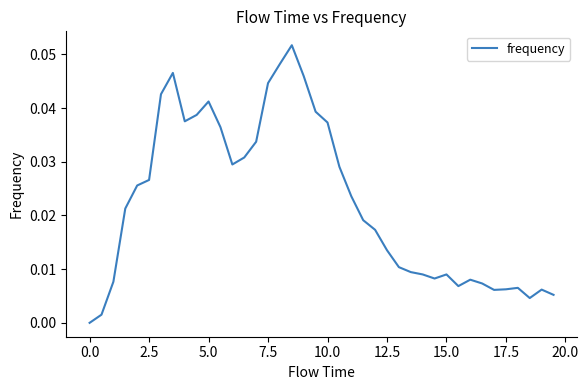

Does the chart display data point markers on the line(s)?

No